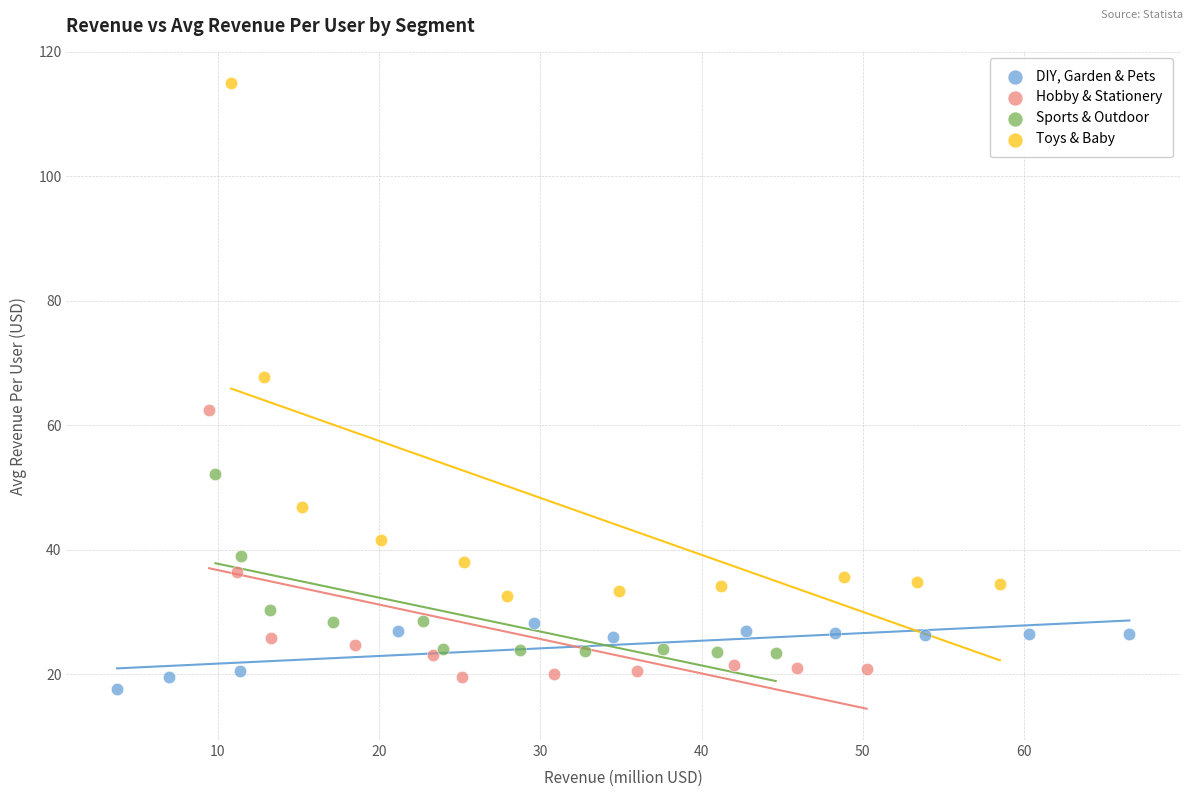

Which series has the widest spread of Y values?

Toys & Baby